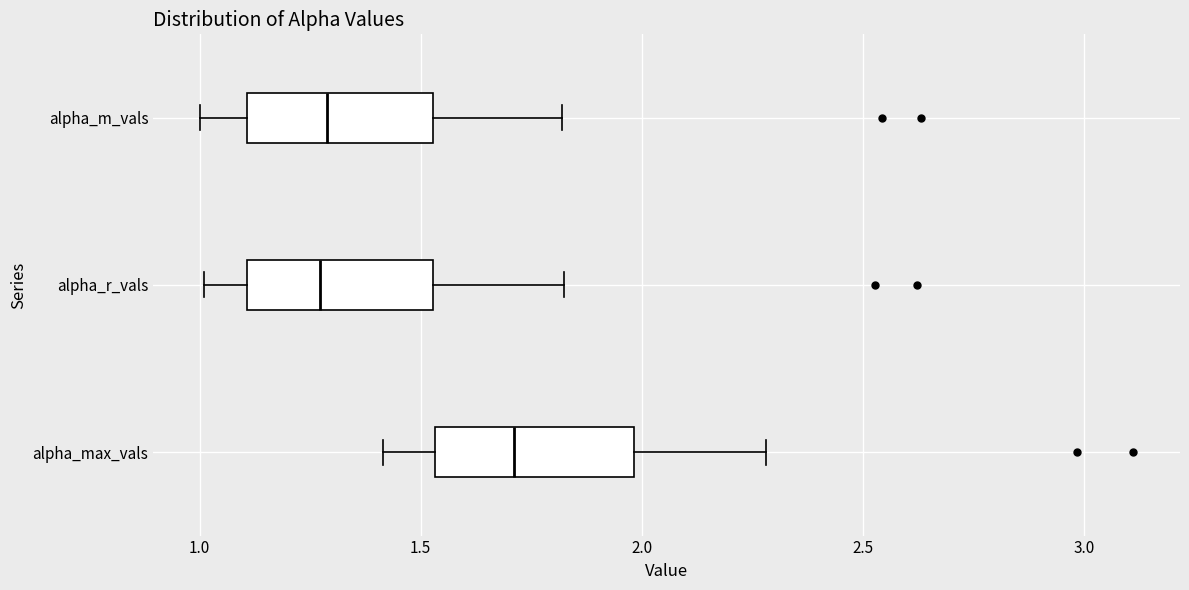

Reading bottom to top, transcribe this box plot: for each box, give where its median line is, the range the box spans, and where its two whiskers end, as read against the x-axis. The values are not printed on the chart, so give them approximately, as read against the axis.

alpha_max_vals: median 1.70, box 1.55 to 2.00, whiskers 1.40 to 2.30
alpha_r_vals: median 1.25, box 1.10 to 1.55, whiskers 1.00 to 1.85
alpha_m_vals: median 1.30, box 1.10 to 1.55, whiskers 1.00 to 1.80